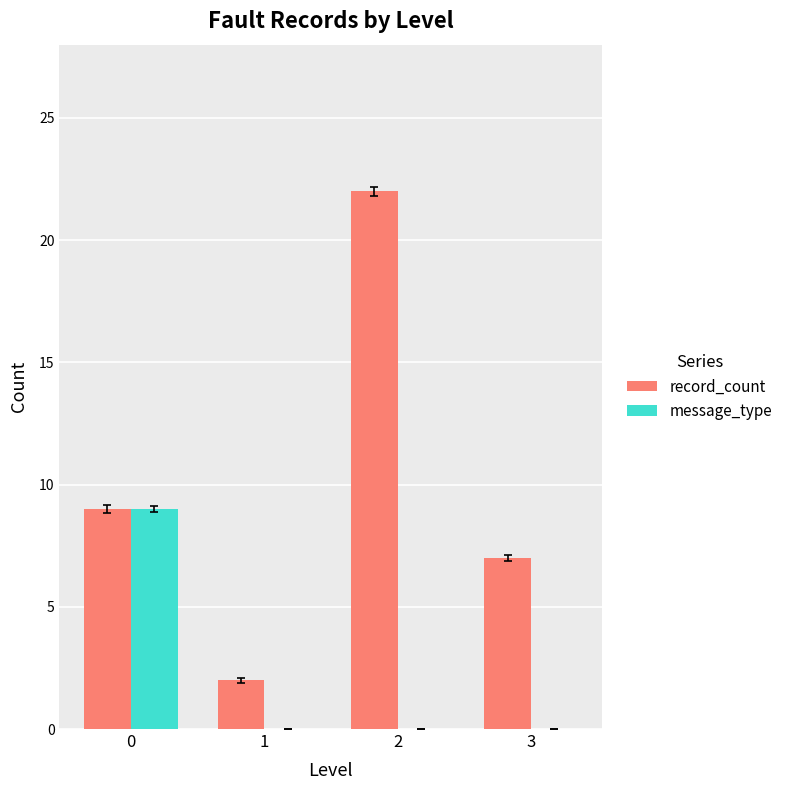

Is the value of message_type at 2 greater than the value of record_count at 0?

No